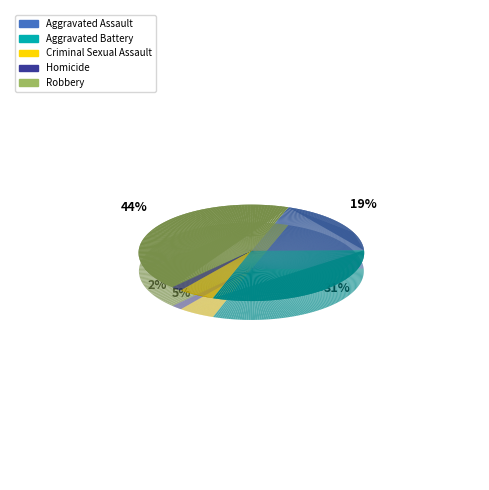

To the nearest percent, what is the difference between the Aggravated Battery and Criminal Sexual Assault slice percentages?

25%